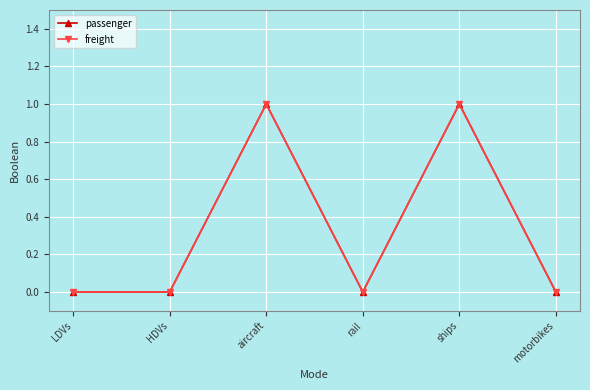

The passenger series shows -1 at rail. True or false?

False